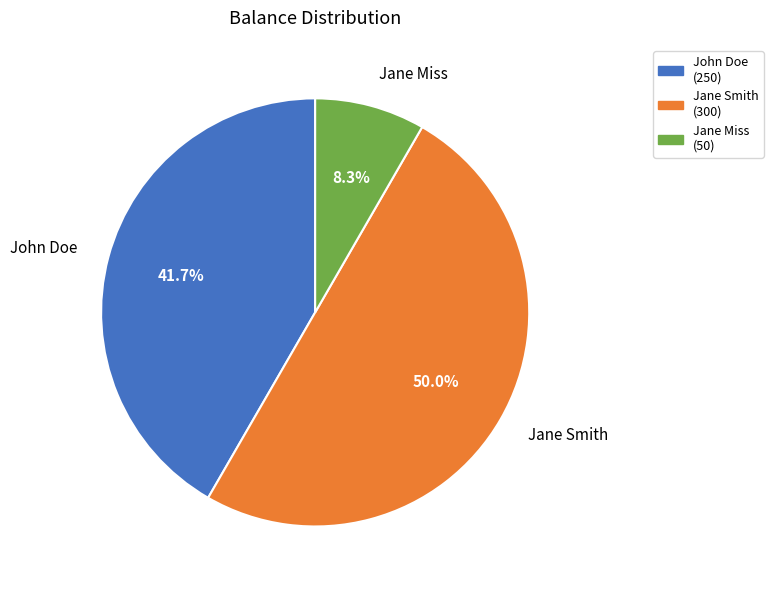

Count the number of slices in the pie.

3